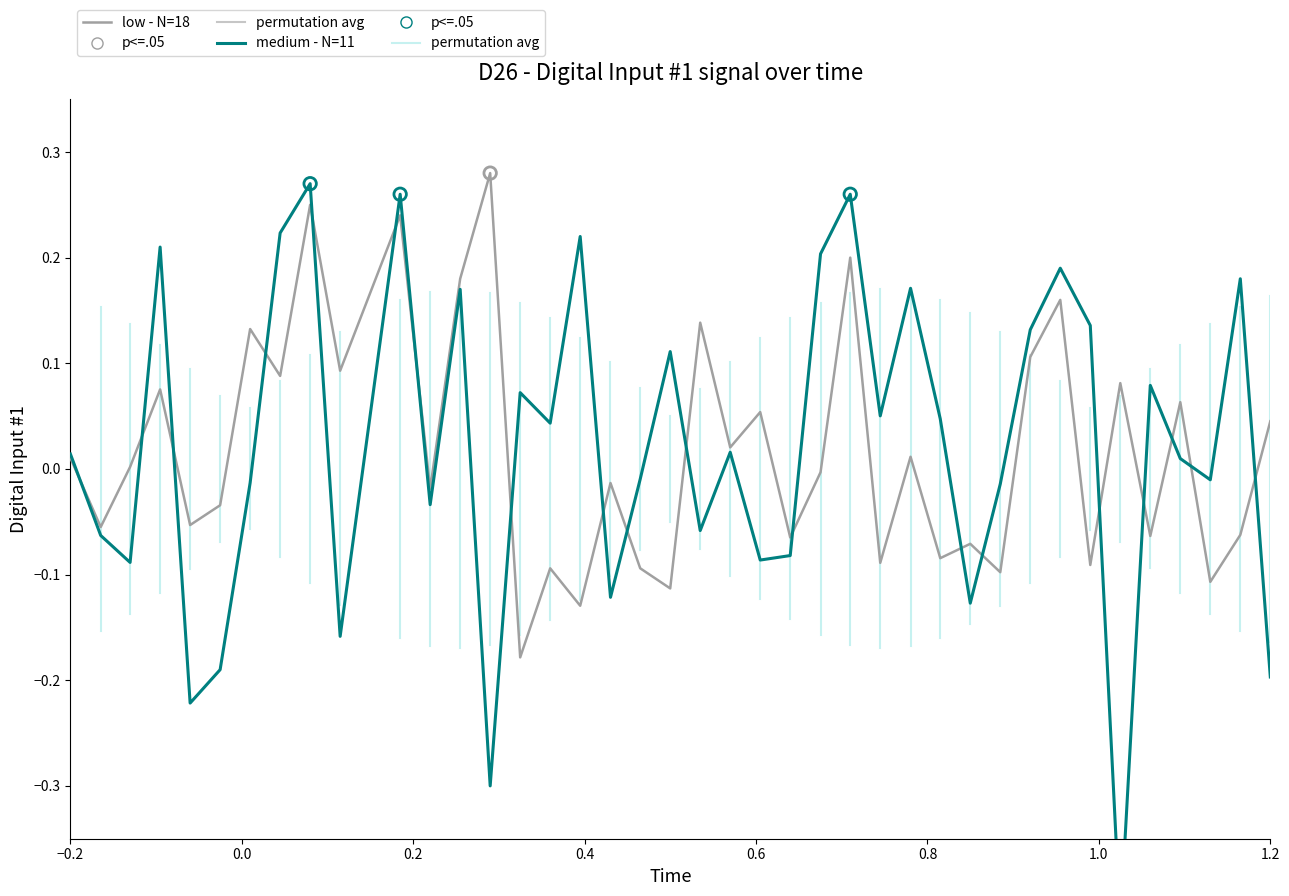

At how many categories does at least one series exceed 0?

30